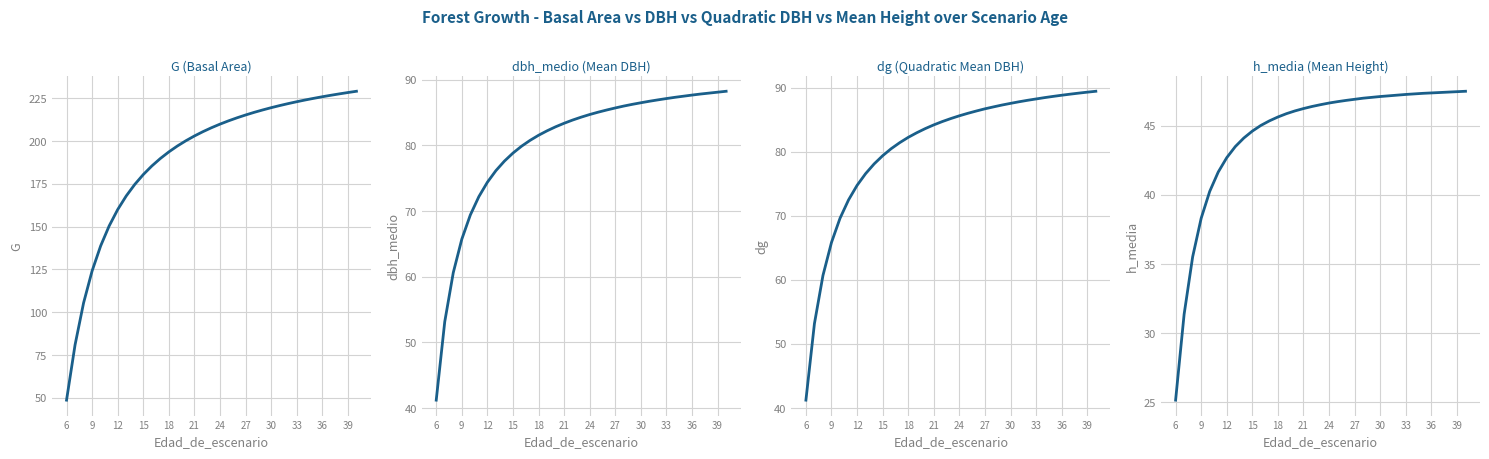

Rank the series at 9 from highest to lowest value.

G (Basal Area), dg (Quadratic Mean DBH), dbh_medio (Mean DBH), h_media (Mean Height)